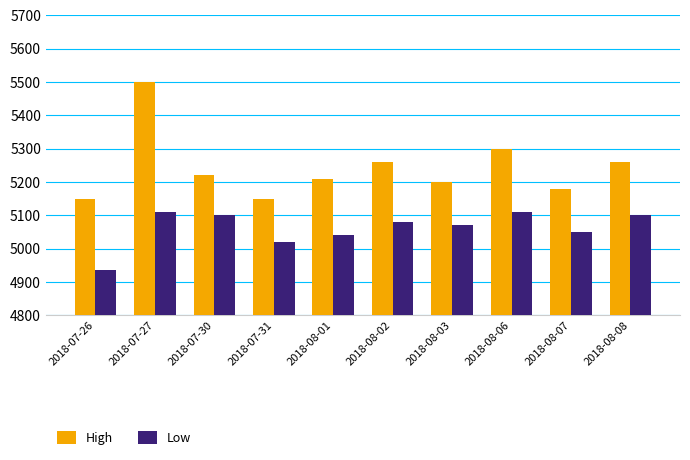

Reading left to right, list all the values displayed in this chart.

High: 5150	5500	5220	5150	5210	5260	5200	5300	5180	5260
Low: 4935	5110	5100	5020	5040	5080	5070	5110	5050	5100